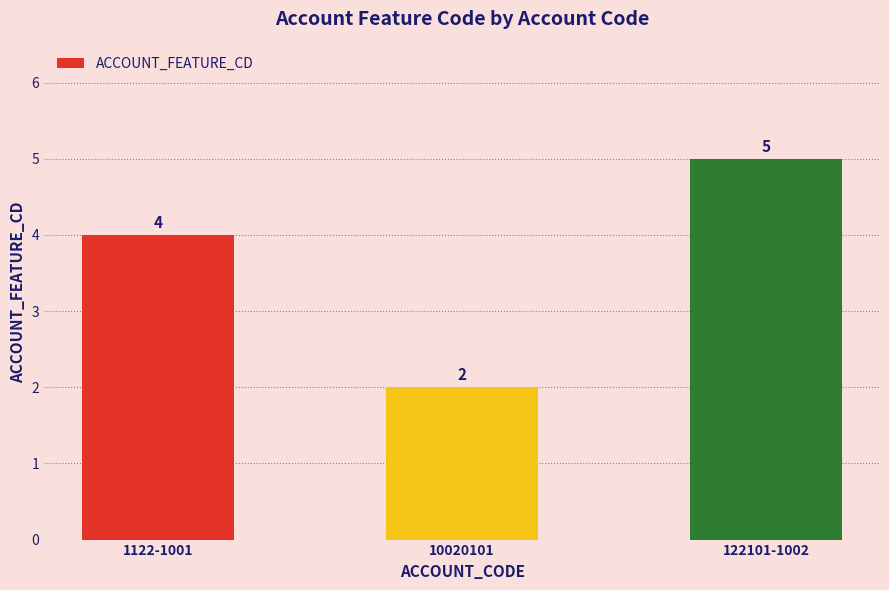

What position from the left is 1122-1001?

1